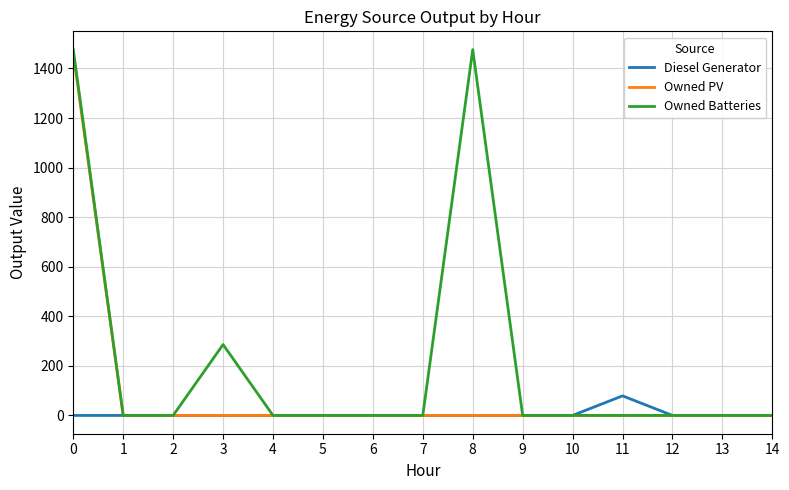

Which series has the largest total across all categories?

Owned Batteries